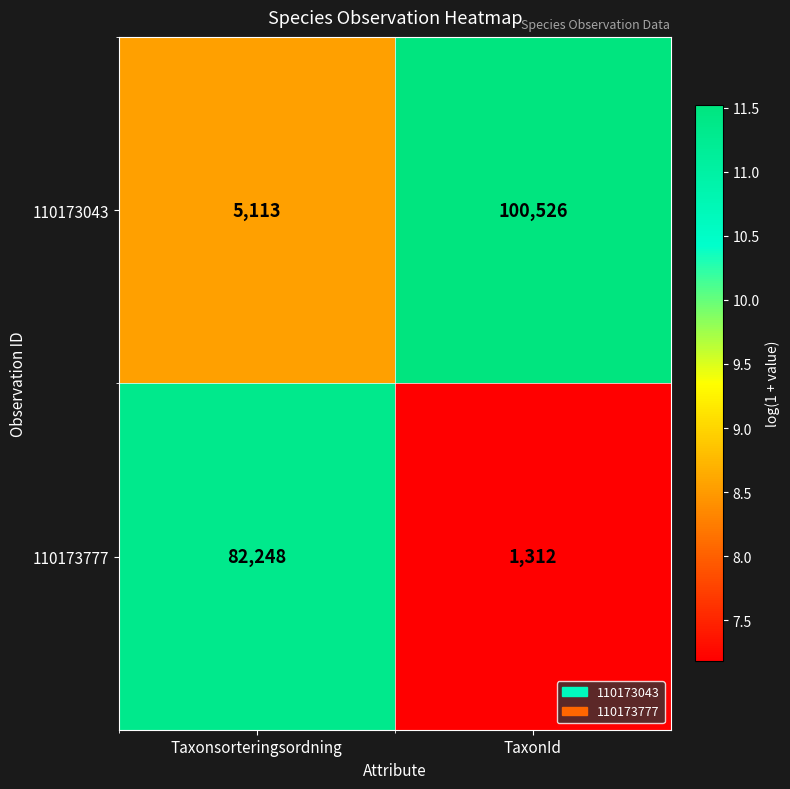

The value of 110173777 at TaxonId is 1312. True or false?

True